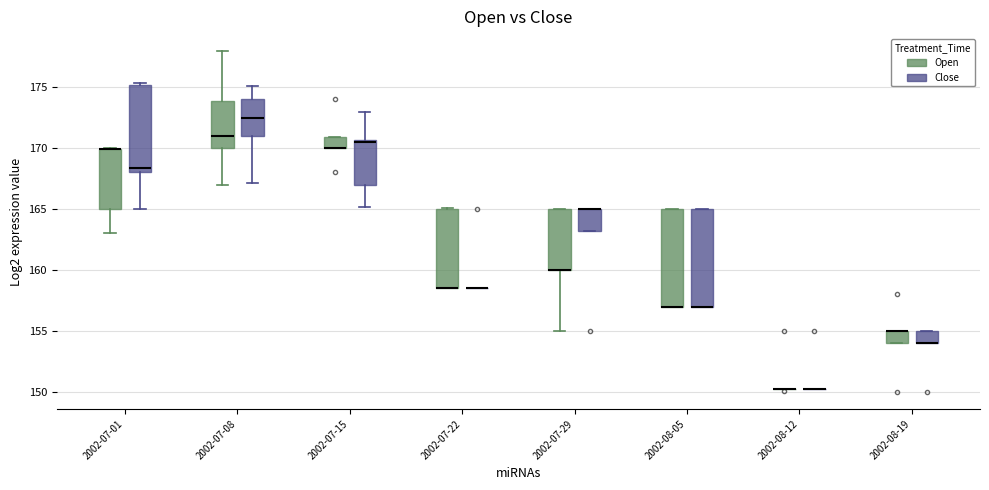

Reading left to right, read every box against the y-axis: the position of its median line, the range the box covers, and the ends of its whiskers. The values are not printed on the chart, so give them approximately, as read against the axis.

2002-07-01 (Open): median 170.0 (drawn on the box's upper edge), box 165.0 to 170.0, whiskers 163.0 to 170.0
2002-07-01 (Close): median 168.5, box 168.0 to 175.0, whiskers 165.0 to 175.5
2002-07-08 (Open): median 171.0, box 170.0 to 174.0, whiskers 167.0 to 178.0
2002-07-08 (Close): median 172.5, box 171.0 to 174.0, whiskers 167.0 to 175.0
2002-07-15 (Open): median 170.0 (drawn on the box's lower edge), box 170.0 to 171.0, whiskers 170.0 to 171.0
2002-07-15 (Close): median 170.5 (just below the box's upper edge), box 167.0 to 170.5, whiskers 165.0 to 173.0
2002-07-22 (Open): median 158.5 (drawn on the box's lower edge), box 158.5 to 165.0, whiskers 158.5 to 165.0
2002-07-22 (Close): box collapsed to a line at 158.5, whiskers 158.5 to 158.5
2002-07-29 (Open): median 160.0 (drawn on the box's lower edge), box 160.0 to 165.0, whiskers 155.0 to 165.0
2002-07-29 (Close): median 165.0 (drawn on the box's upper edge), box 163.0 to 165.0, whiskers 163.0 to 165.0
2002-08-05 (Open): median 157.0 (drawn on the box's lower edge), box 157.0 to 165.0, whiskers 157.0 to 165.0
2002-08-05 (Close): median 157.0 (drawn on the box's lower edge), box 157.0 to 165.0, whiskers 157.0 to 165.0
2002-08-12 (Open): box collapsed to a line at 150.5, whiskers 150.5 to 150.5
2002-08-12 (Close): box collapsed to a line at 150.5, whiskers 150.5 to 150.5
2002-08-19 (Open): median 155.0 (drawn on the box's upper edge), box 154.0 to 155.0, whiskers 154.0 to 155.0
2002-08-19 (Close): median 154.0 (drawn on the box's lower edge), box 154.0 to 155.0, whiskers 154.0 to 155.0